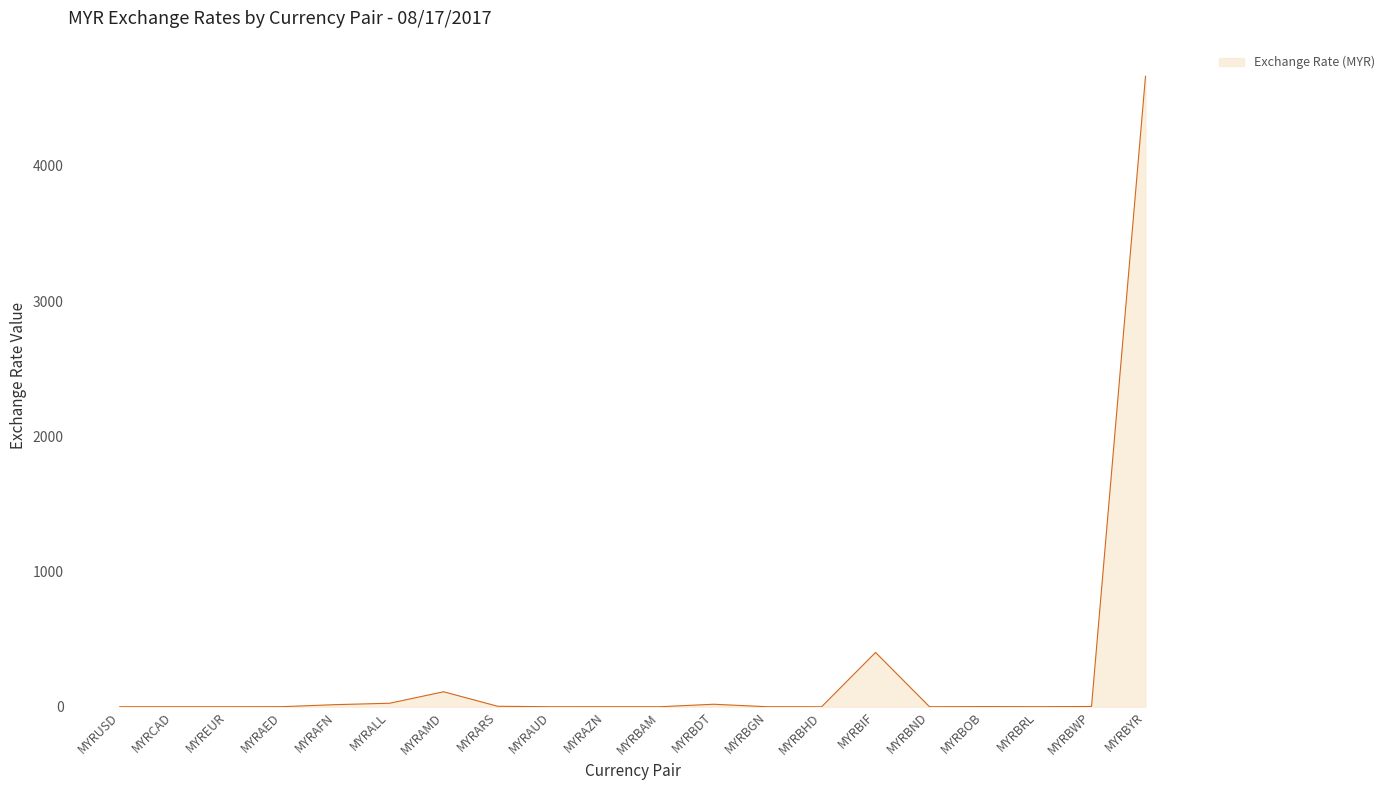

What is the sum of the values at MYRARS and MYRAUD?

4.3